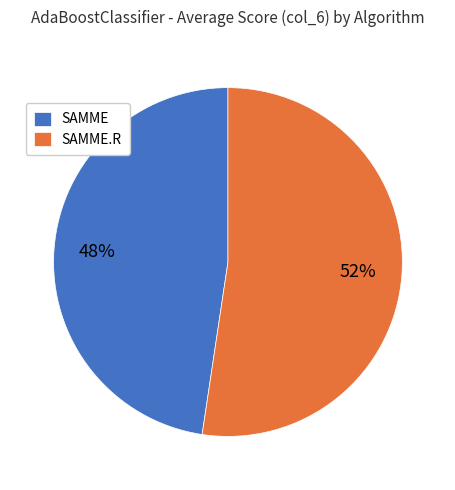

Which slice is the smallest?

SAMME